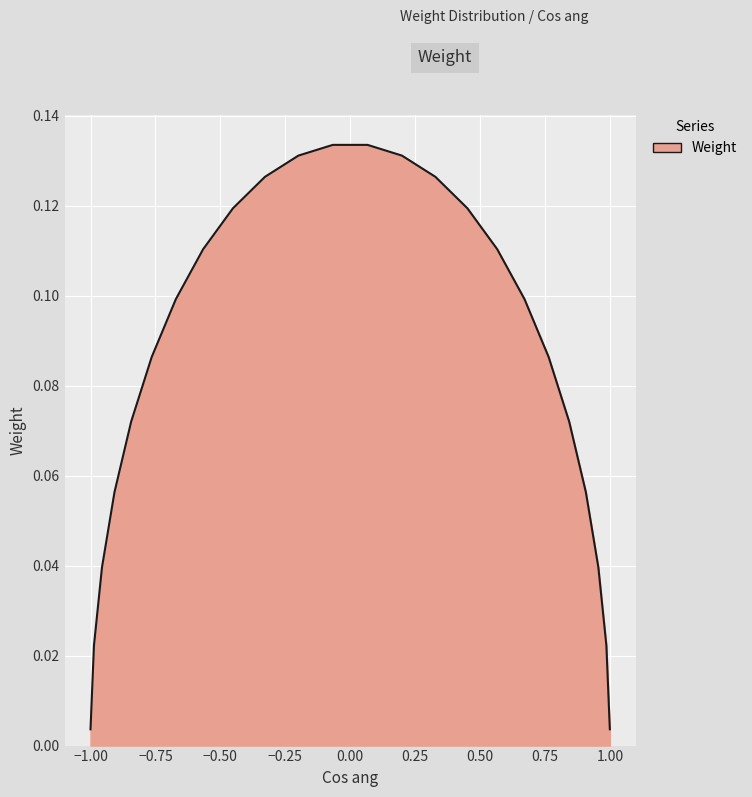

How many lines are shown in the chart?

1